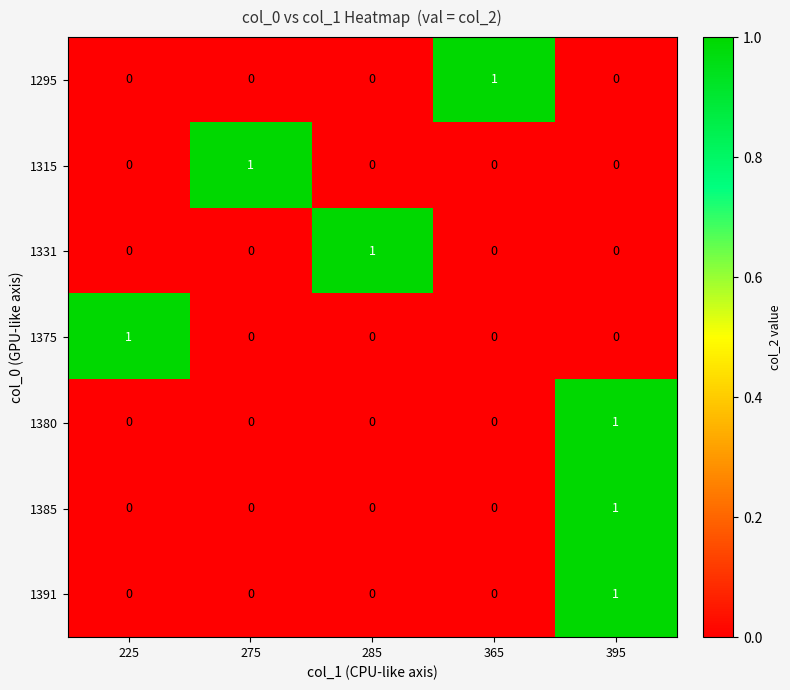

The 1315 series shows 0 at 275. True or false?

False